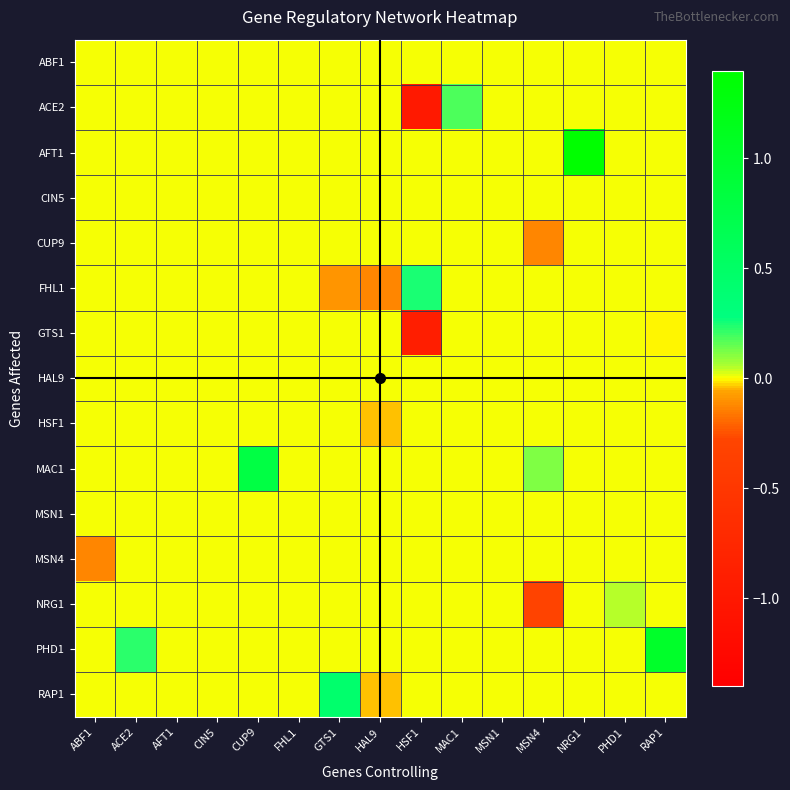

Reading left to right, transcribe all the data shown in this chart.

ABF1: ABF1=0.0	ACE2=0.0	AFT1=0.0	CIN5=0.0	CUP9=0.0	FHL1=0.0	GTS1=0.0	HAL9=0.0	HSF1=0.0	MAC1=0.0	MSN1=0.0	MSN4=0.0	NRG1=0.0	PHD1=0.0	RAP1=0.0
ACE2: ABF1=0.0	ACE2=0.0	AFT1=0.0	CIN5=0.0	CUP9=0.0	FHL1=0.0	GTS1=0.0	HAL9=0.0	HSF1=-1.0	MAC1=0.2	MSN1=0.0	MSN4=0.0	NRG1=0.0	PHD1=0.0	RAP1=0.0
AFT1: ABF1=0.0	ACE2=0.0	AFT1=0.0	CIN5=0.0	CUP9=0.0	FHL1=0.0	GTS1=0.0	HAL9=0.0	HSF1=0.0	MAC1=0.0	MSN1=0.0	MSN4=0.0	NRG1=1.4	PHD1=0.0	RAP1=0.0
CIN5: ABF1=0.0	ACE2=0.0	AFT1=0.0	CIN5=0.0	CUP9=0.0	FHL1=0.0	GTS1=0.0	HAL9=0.0	HSF1=0.0	MAC1=0.0	MSN1=0.0	MSN4=0.0	NRG1=0.0	PHD1=0.0	RAP1=0.0
CUP9: ABF1=0.0	ACE2=0.0	AFT1=0.0	CIN5=0.0	CUP9=0.0	FHL1=0.0	GTS1=0.0	HAL9=0.0	HSF1=0.0	MAC1=0.0	MSN1=0.0	MSN4=-0.1	NRG1=0.0	PHD1=0.0	RAP1=0.0
FHL1: ABF1=0.0	ACE2=0.0	AFT1=0.0	CIN5=0.0	CUP9=0.0	FHL1=0.0	GTS1=-0.1	HAL9=-0.1	HSF1=0.2	MAC1=0.0	MSN1=0.0	MSN4=0.0	NRG1=0.0	PHD1=0.0	RAP1=0.0
GTS1: ABF1=0.0	ACE2=0.0	AFT1=0.0	CIN5=0.0	CUP9=0.0	FHL1=0.0	GTS1=0.0	HAL9=0.0	HSF1=-0.9	MAC1=0.0	MSN1=0.0	MSN4=0.0	NRG1=0.0	PHD1=0.0	RAP1=-0.0
HAL9: ABF1=0.0	ACE2=0.0	AFT1=0.0	CIN5=0.0	CUP9=0.0	FHL1=0.0	GTS1=0.0	HAL9=0.0	HSF1=0.0	MAC1=0.0	MSN1=0.0	MSN4=0.0	NRG1=0.0	PHD1=0.0	RAP1=0.0
HSF1: ABF1=0.0	ACE2=0.0	AFT1=0.0	CIN5=0.0	CUP9=0.0	FHL1=0.0	GTS1=0.0	HAL9=-0.0	HSF1=0.0	MAC1=0.0	MSN1=0.0	MSN4=0.0	NRG1=0.0	PHD1=0.0	RAP1=0.0
MAC1: ABF1=0.0	ACE2=0.0	AFT1=0.0	CIN5=0.0	CUP9=0.8	FHL1=0.0	GTS1=0.0	HAL9=0.0	HSF1=0.0	MAC1=0.0	MSN1=0.0	MSN4=0.1	NRG1=0.0	PHD1=0.0	RAP1=0.0
MSN1: ABF1=0.0	ACE2=0.0	AFT1=0.0	CIN5=0.0	CUP9=0.0	FHL1=0.0	GTS1=0.0	HAL9=0.0	HSF1=0.0	MAC1=0.0	MSN1=0.0	MSN4=0.0	NRG1=0.0	PHD1=0.0	RAP1=0.0
MSN4: ABF1=-0.1	ACE2=0.0	AFT1=0.0	CIN5=0.0	CUP9=0.0	FHL1=0.0	GTS1=0.0	HAL9=0.0	HSF1=0.0	MAC1=0.0	MSN1=0.0	MSN4=0.0	NRG1=0.0	PHD1=0.0	RAP1=0.0
NRG1: ABF1=0.0	ACE2=0.0	AFT1=0.0	CIN5=0.0	CUP9=0.0	FHL1=0.0	GTS1=0.0	HAL9=0.0	HSF1=0.0	MAC1=0.0	MSN1=0.0	MSN4=-0.3	NRG1=0.0	PHD1=0.0	RAP1=0.0
PHD1: ABF1=0.0	ACE2=0.2	AFT1=0.0	CIN5=0.0	CUP9=0.0	FHL1=0.0	GTS1=0.0	HAL9=0.0	HSF1=0.0	MAC1=0.0	MSN1=0.0	MSN4=0.0	NRG1=0.0	PHD1=0.0	RAP1=1.0
RAP1: ABF1=0.0	ACE2=0.0	AFT1=0.0	CIN5=0.0	CUP9=0.0	FHL1=0.0	GTS1=0.4	HAL9=-0.0	HSF1=0.0	MAC1=0.0	MSN1=0.0	MSN4=0.0	NRG1=0.0	PHD1=0.0	RAP1=0.0